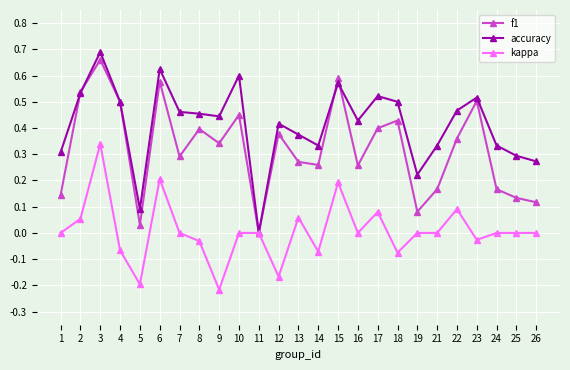

How many interior local valleys does the f1 series have?

7